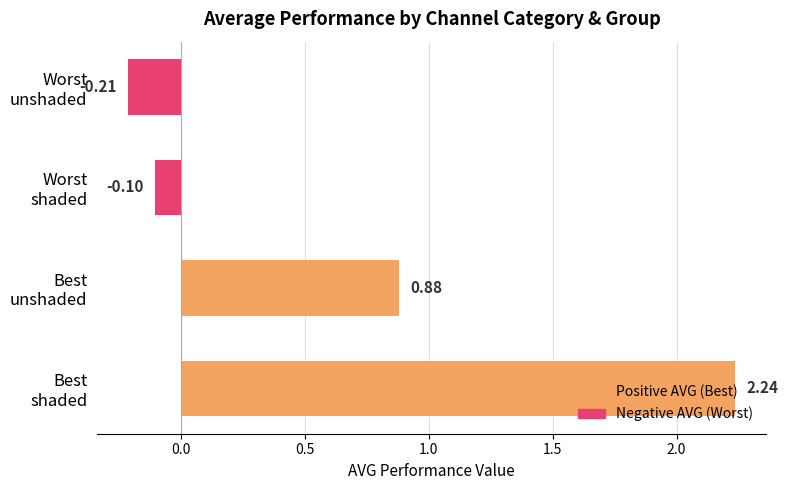

What is the sum of all values?

2.8